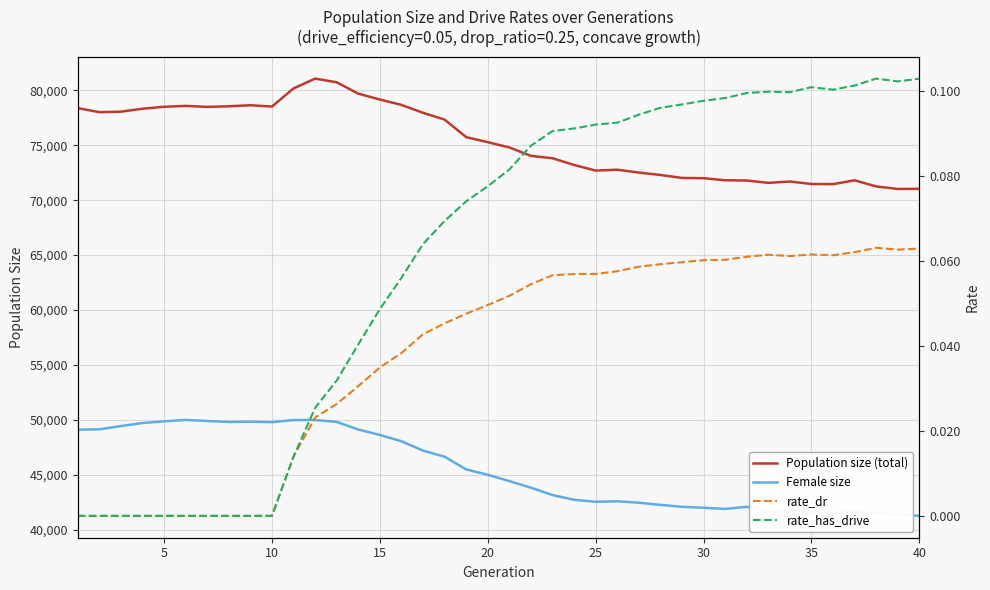

What is the highest value of the Female size series?

49993.0